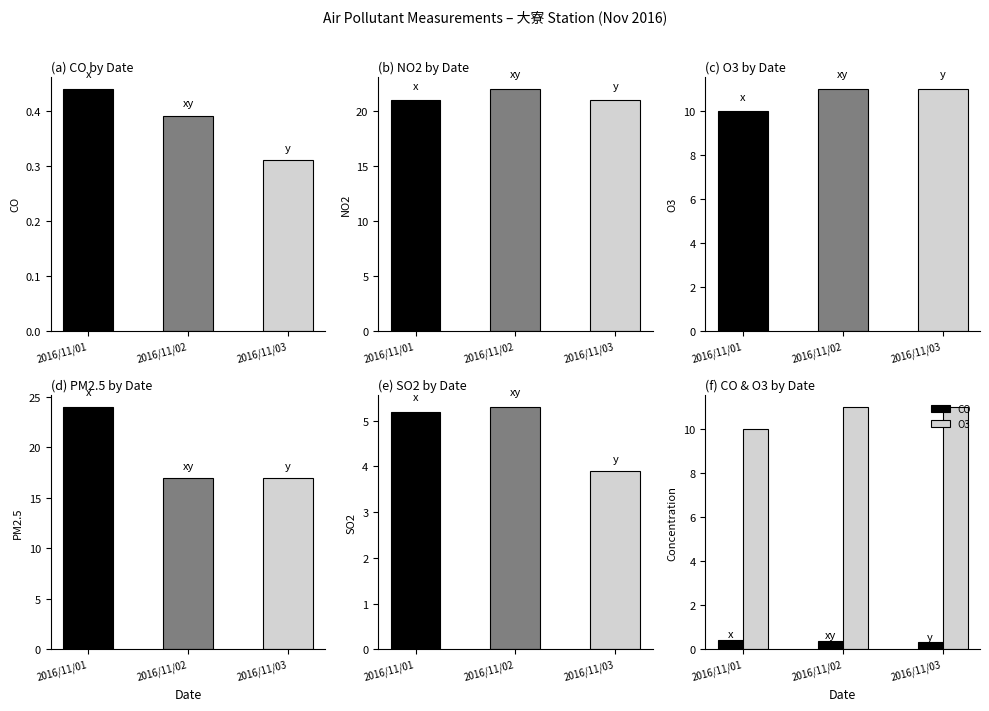

What is the total value across all series at 2016/11/03?

53.2